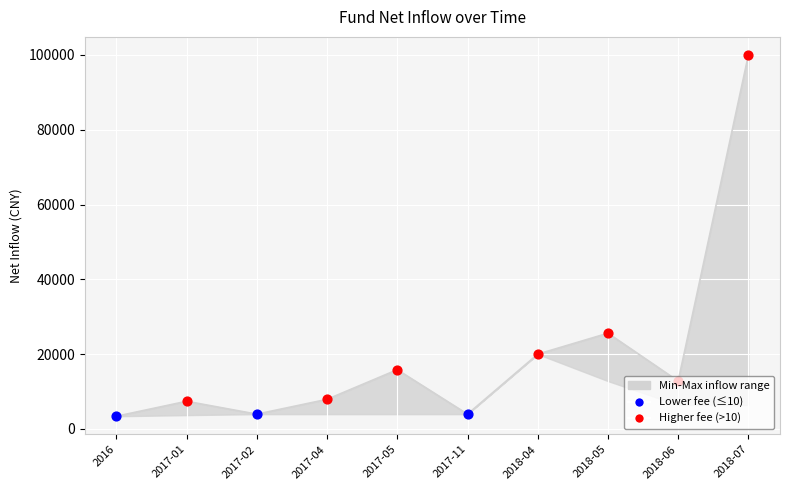

Is the value of net_inflow_min at 2018-06 greater than the value of net_inflow at 2018-04?

No